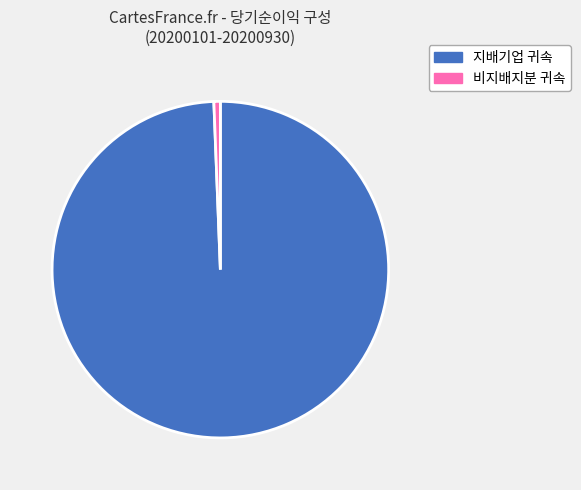

Is the sum of 비지배지분 귀속 and 지배기업 귀속 greater than half?

Yes